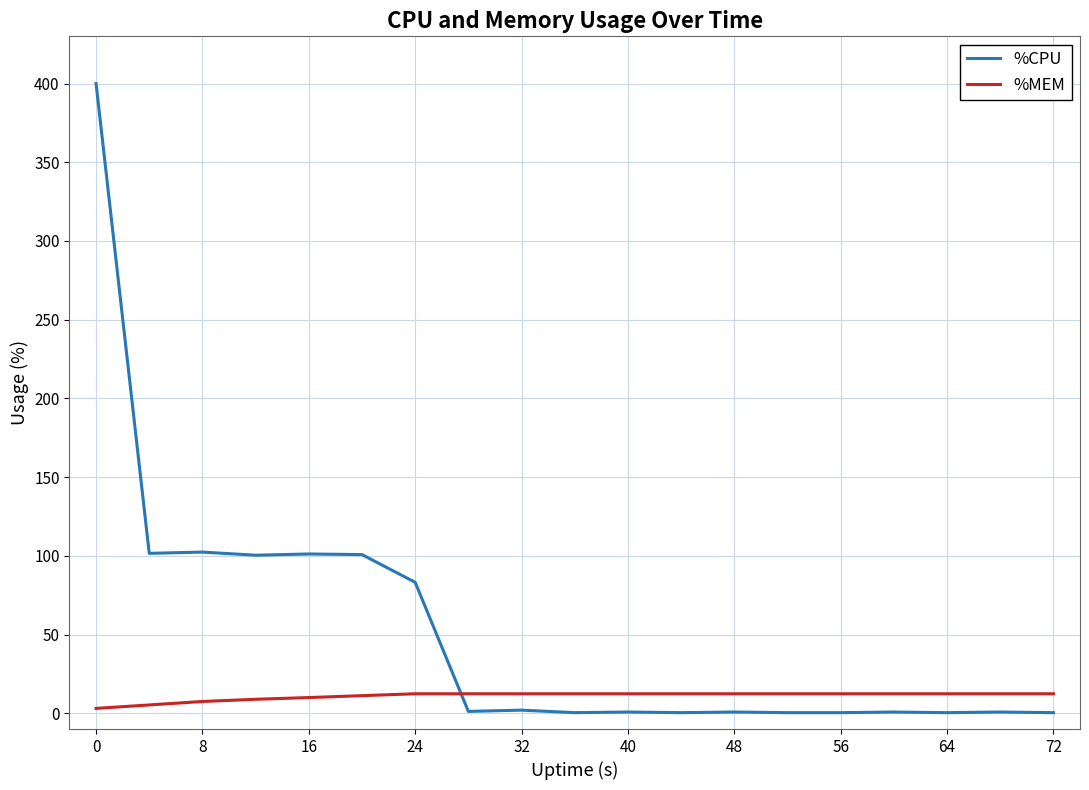

What is the highest value of the %MEM series?

12.4